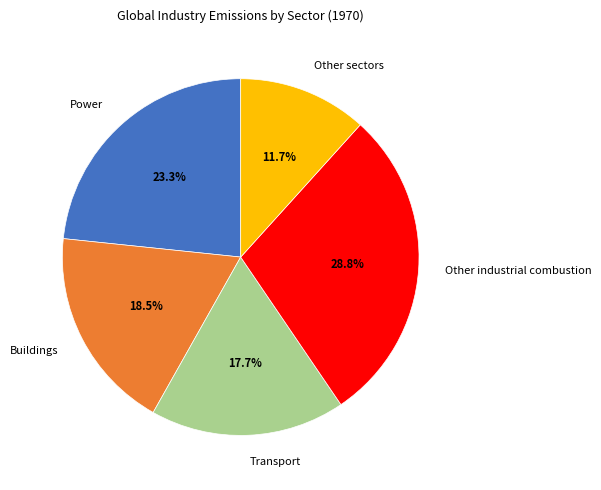

Is it true that Other industrial combustion is 29% of the pie?

True